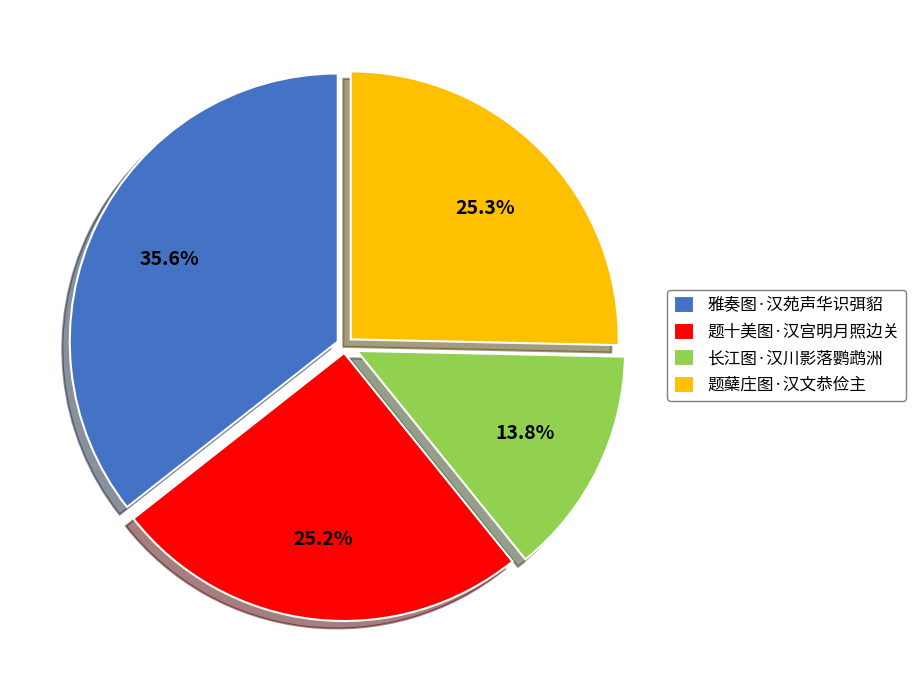

How much of the chart is everything except 题十美图·汉宫明月照边关?

74.8%